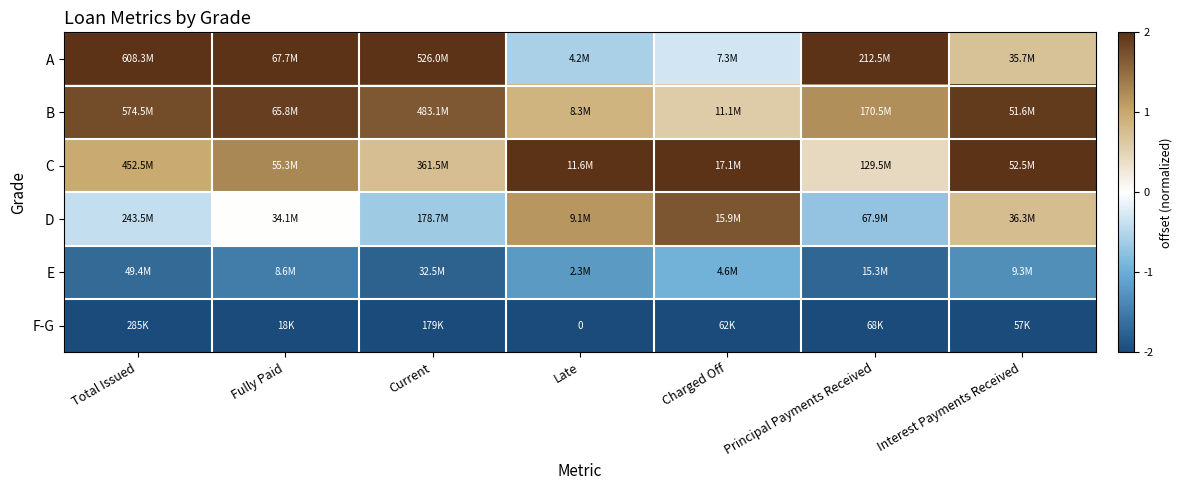

Is it true that E equals -0.4 at Total Issued?

True